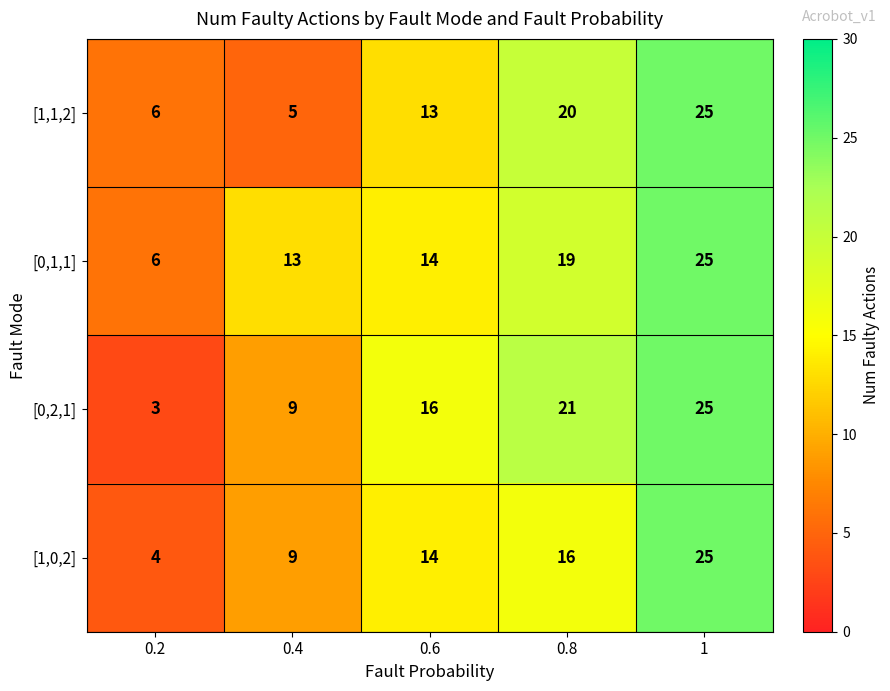

Reading left to right, extract all data points from this chart.

[1,1,2]: 0.2=6	0.4=5	0.6=13	0.8=20	1=25
[0,1,1]: 0.2=6	0.4=13	0.6=14	0.8=19	1=25
[0,2,1]: 0.2=3	0.4=9	0.6=16	0.8=21	1=25
[1,0,2]: 0.2=4	0.4=9	0.6=14	0.8=16	1=25